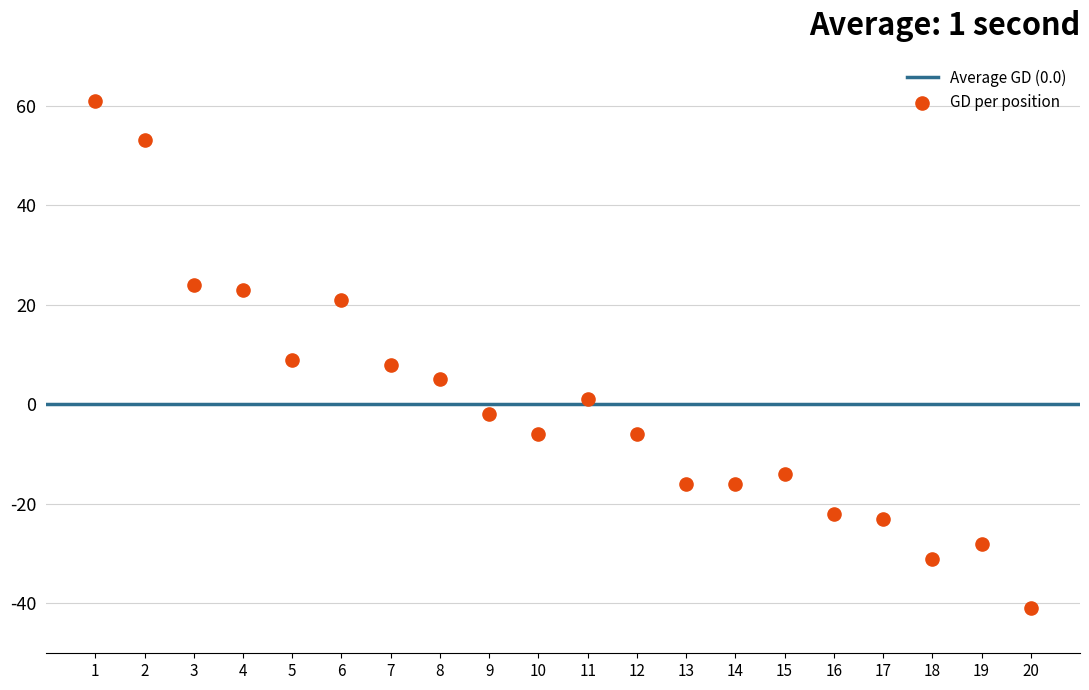

What is the range of X values (max minus min)?

19